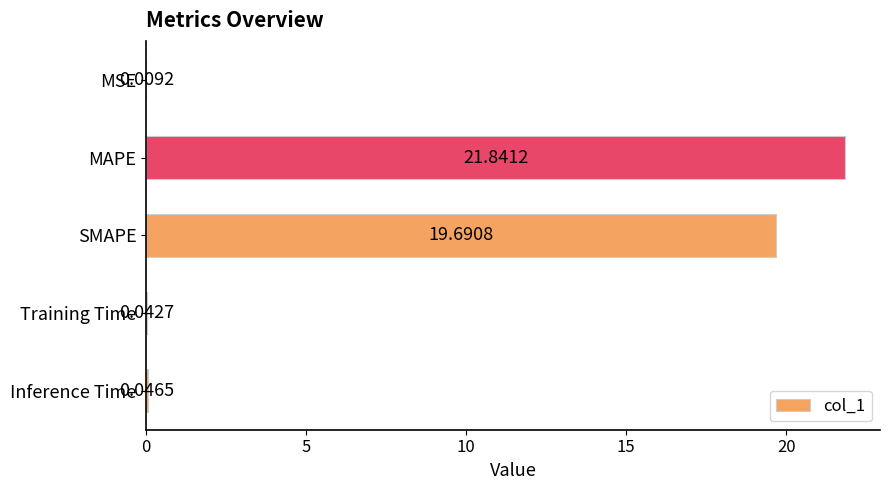

What is the ratio of the value at SMAPE to the value at MAPE?

0.9